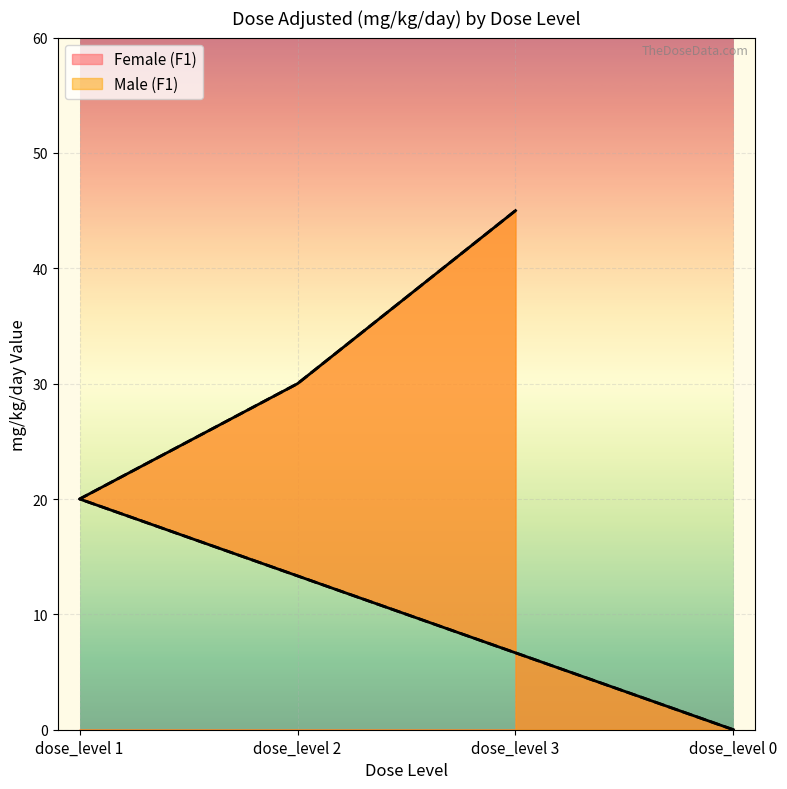

True or false: Female (F1) and Male (F1) cross at least once.

False